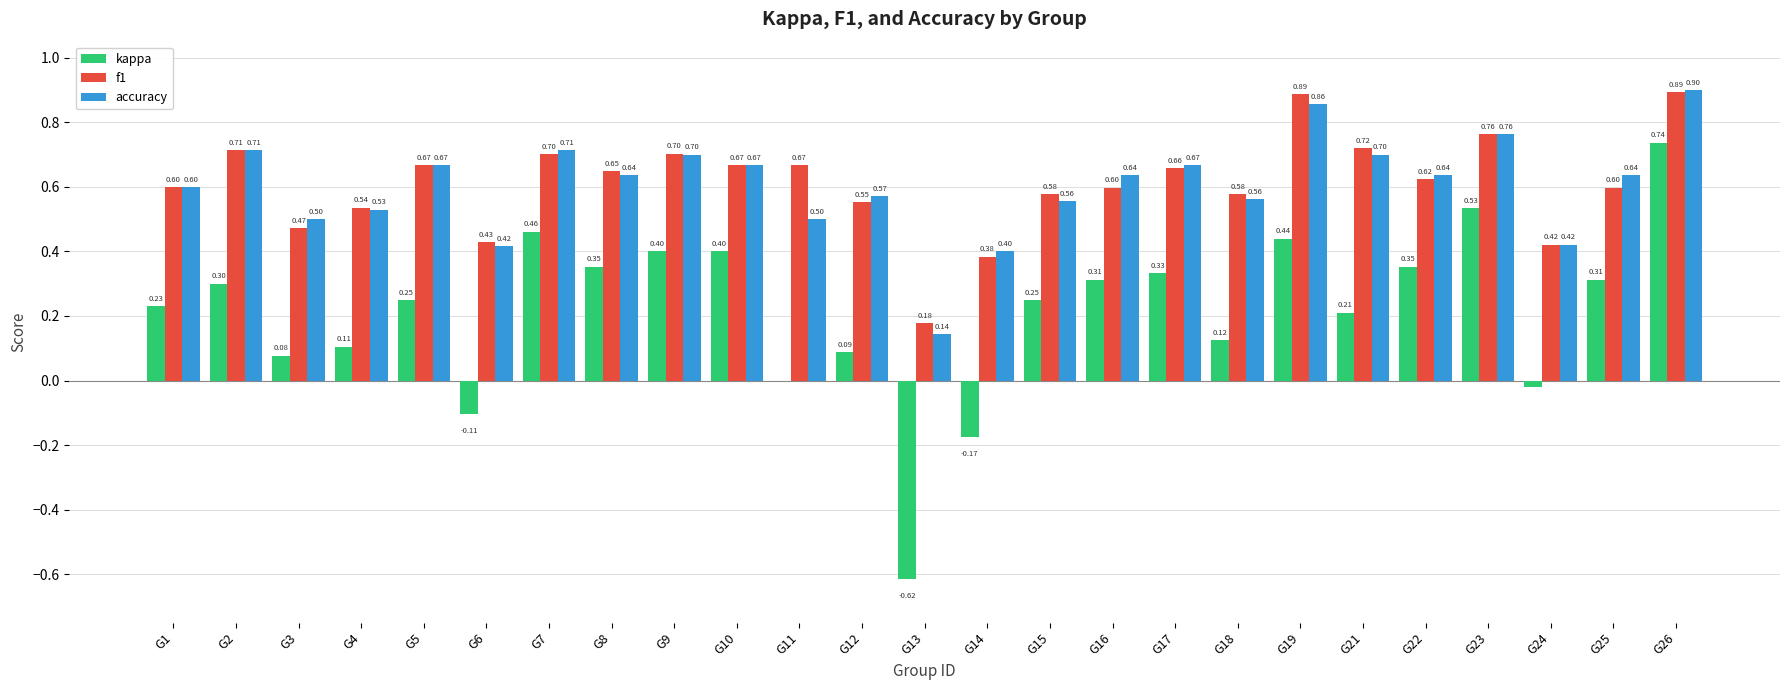

Is it true that accuracy equals 0.2 at G11?

False